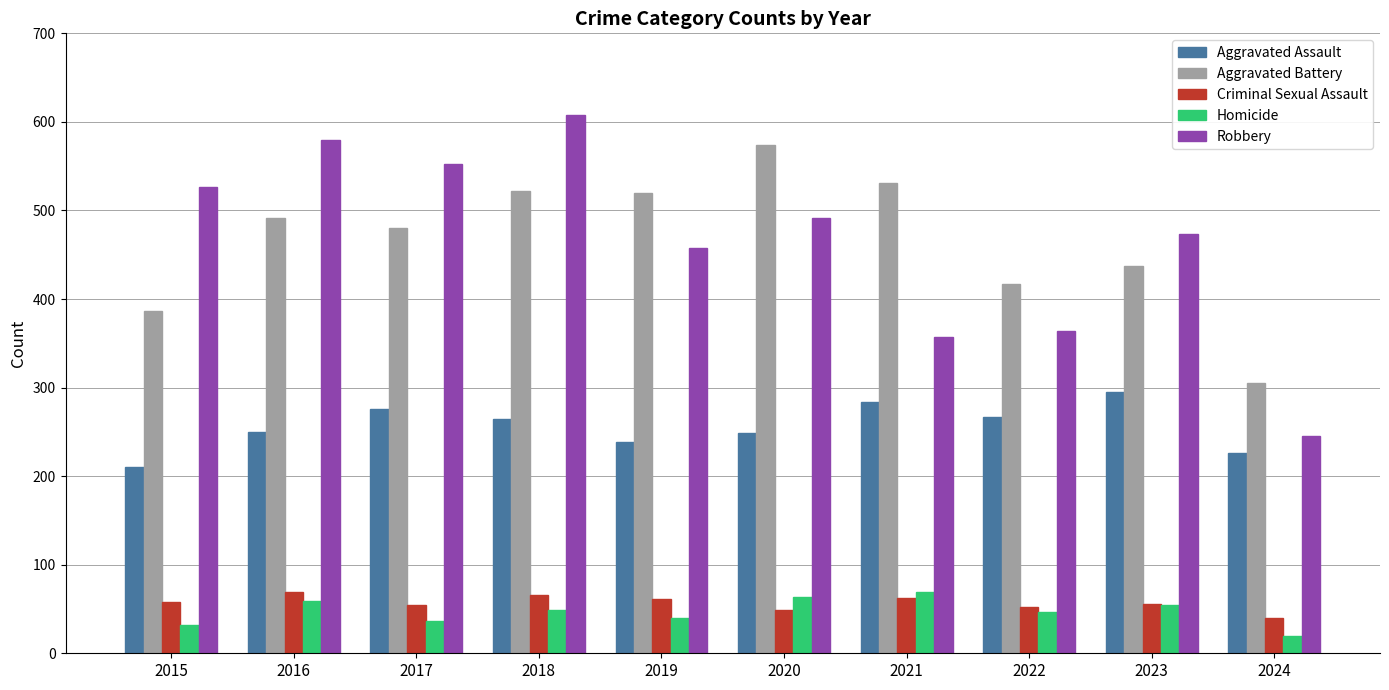

How many values in the Homicide series are below 49?

5